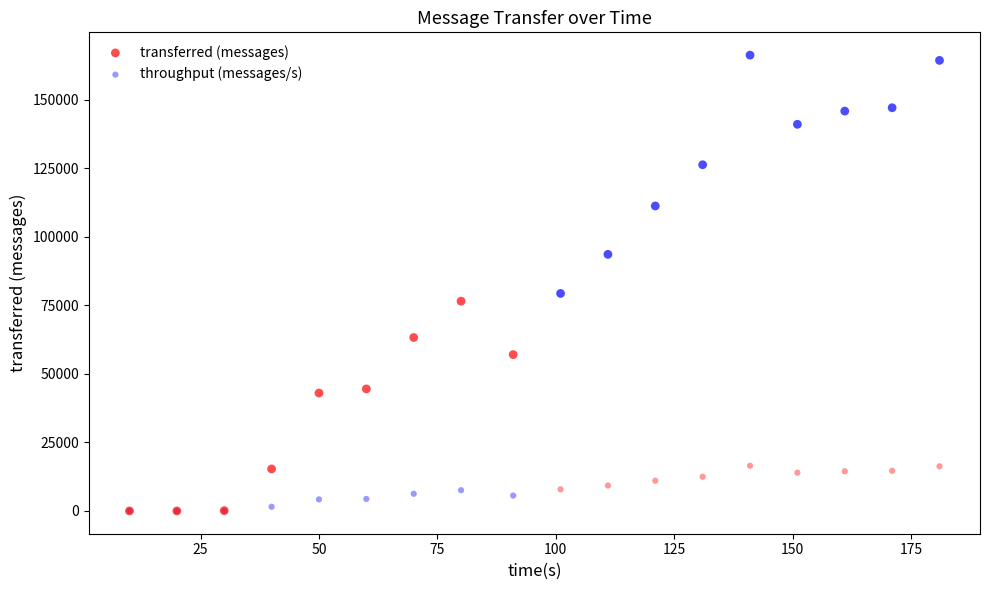

Across all series, what Y value is closest to 83160?

79360